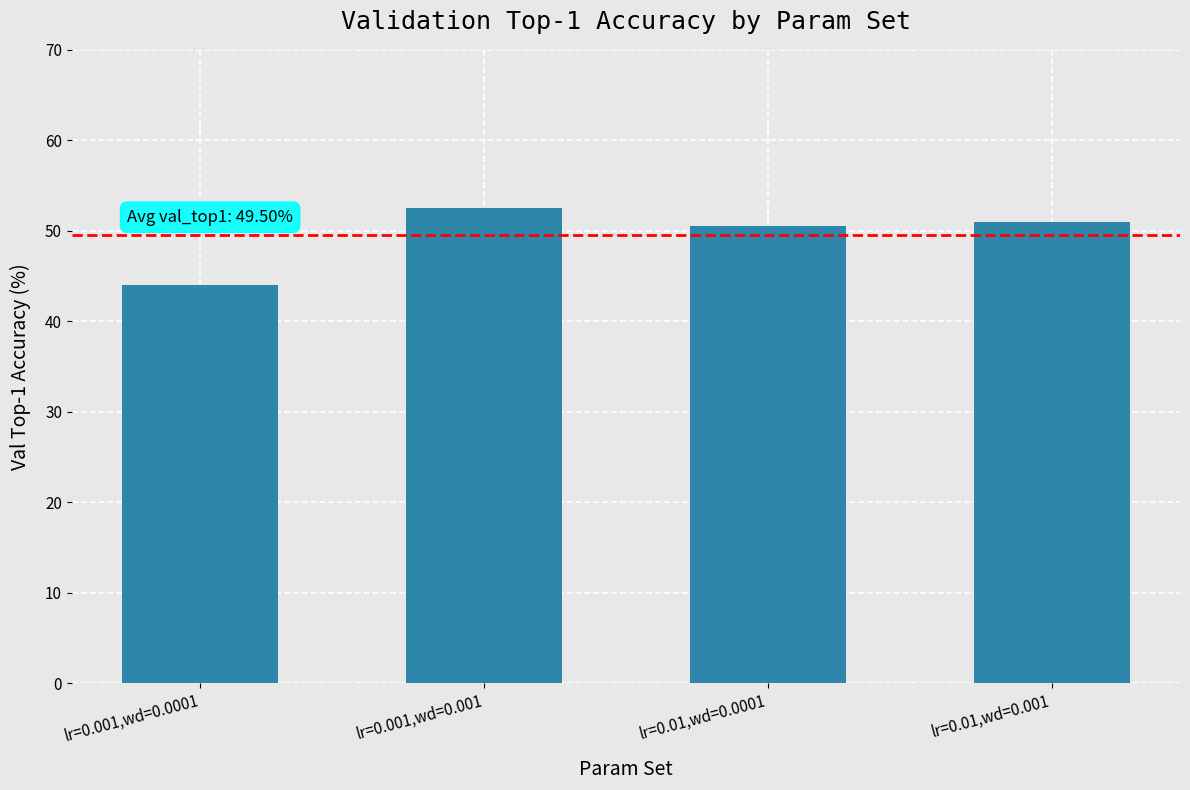

Approximately how many times larger is the value at lr=0.01,wd=0.0001 compared to lr=0.001,wd=0.001?

1.0